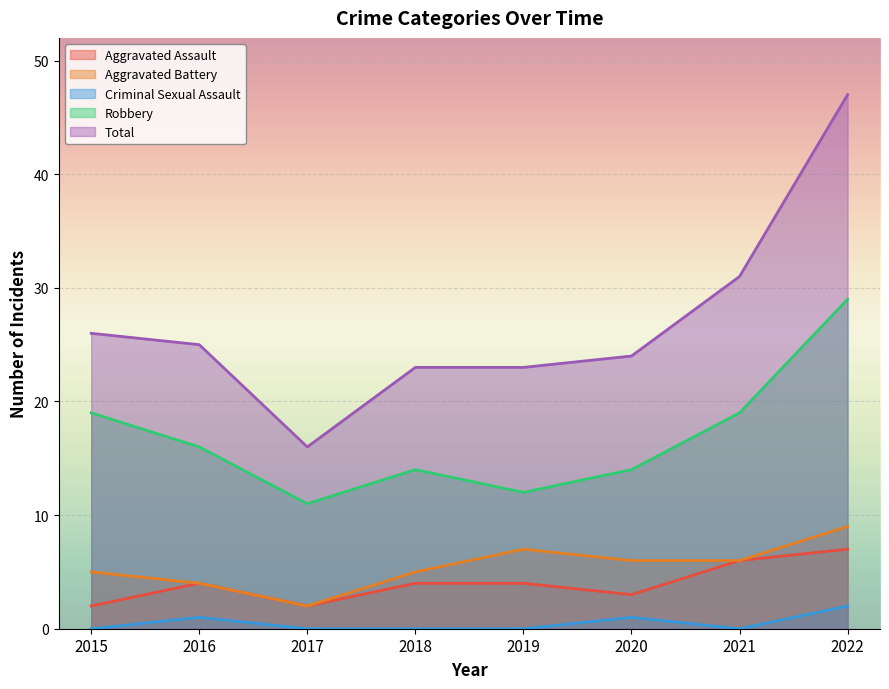

True or false: Robbery has more than 1 points higher than both neighbors.

False